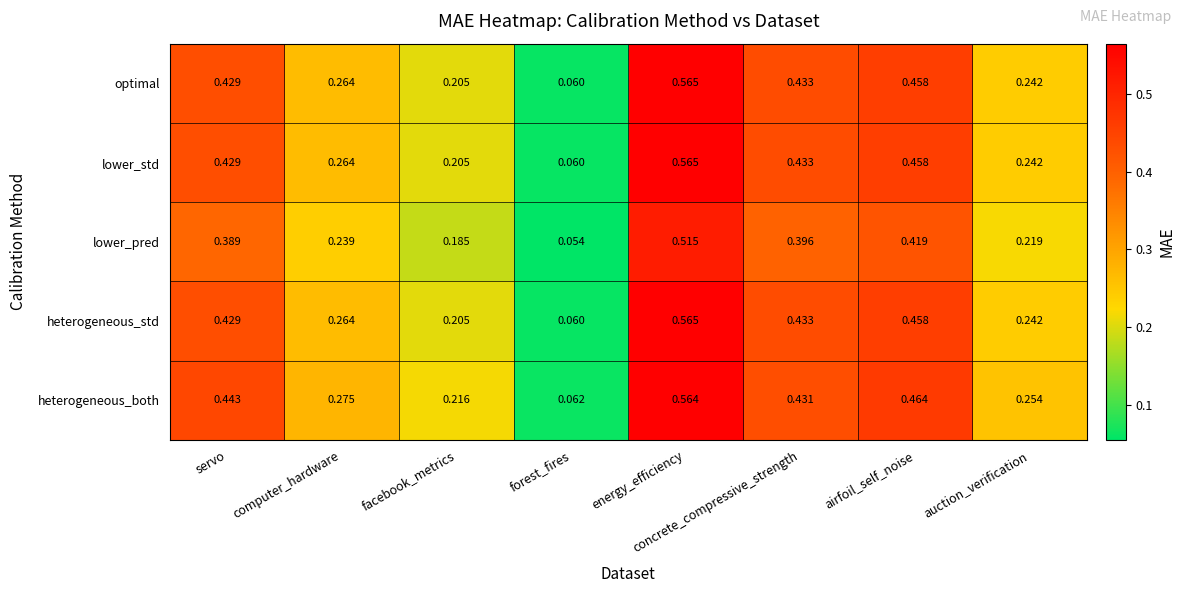

How many distinct data groups are displayed?

5